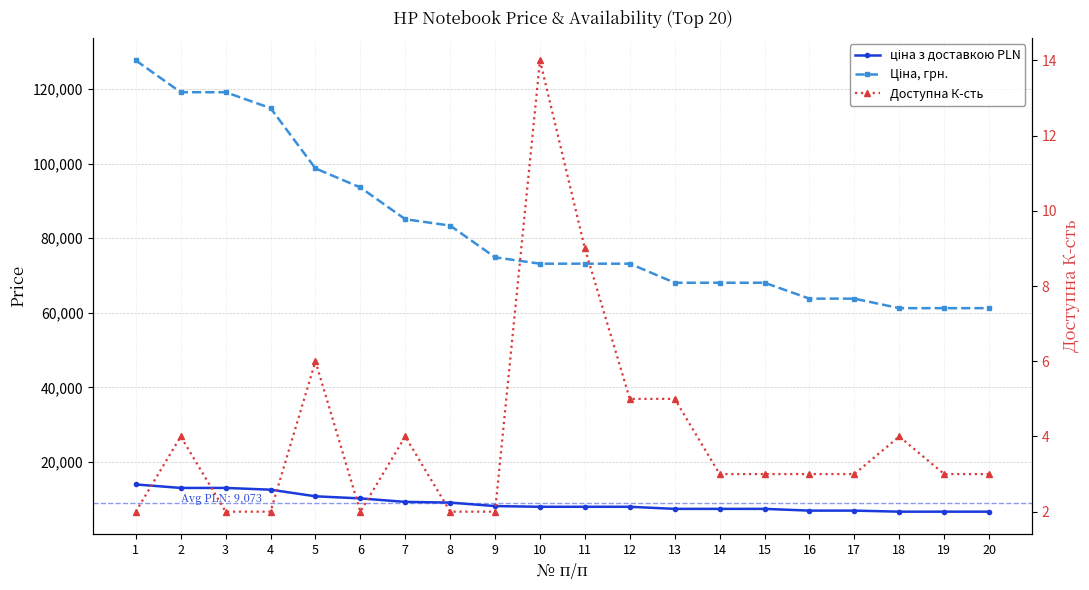

Where does the Ціна, грн. series first go above 73164?

1